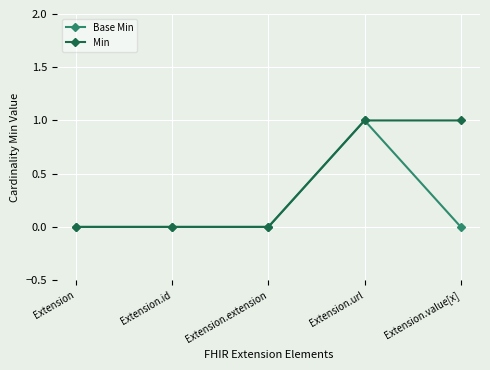

Which series has the largest total across all categories?

Min